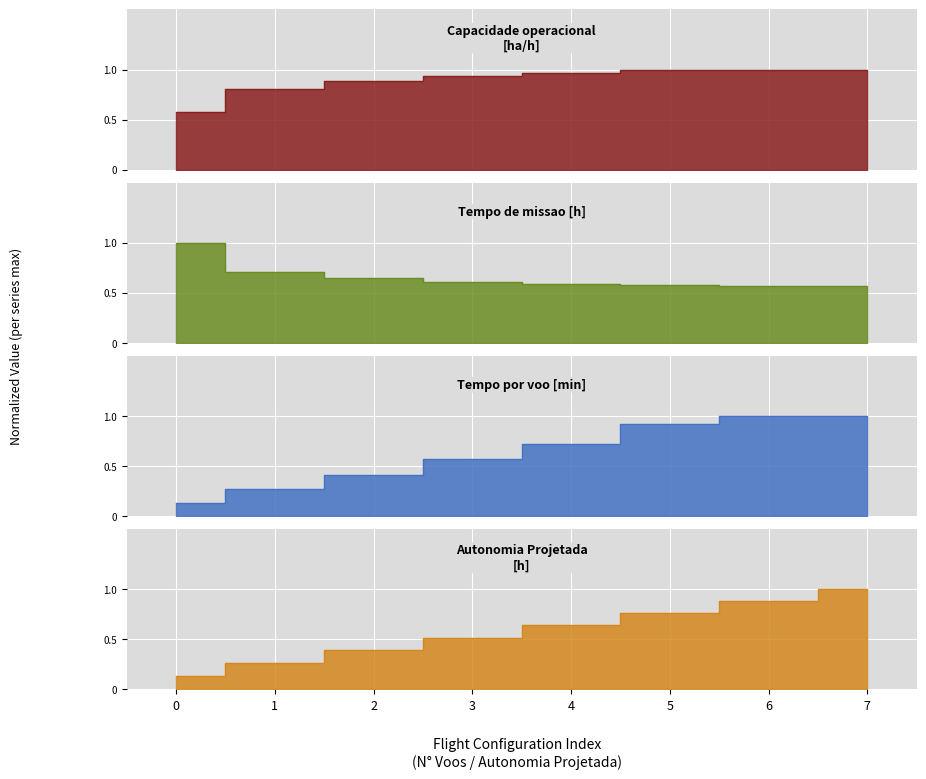

How many times do Tempo de missao [h] and Capacidade operacional [ha/h] cross each other?

1